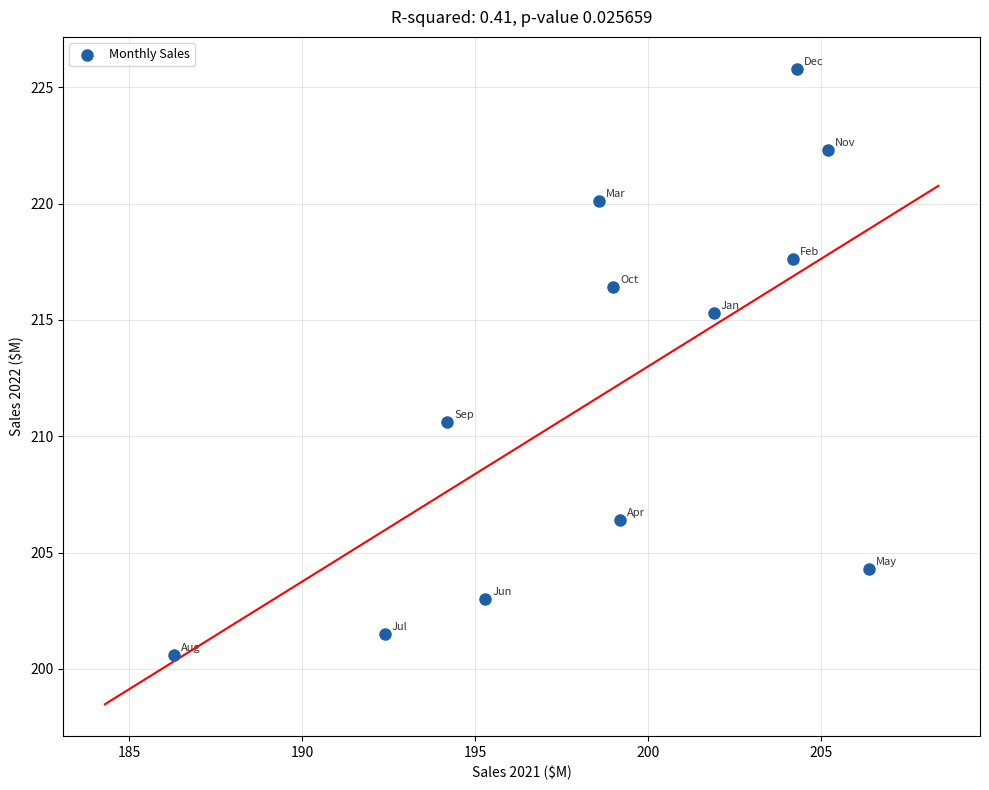

What is the average Y value?

212.0